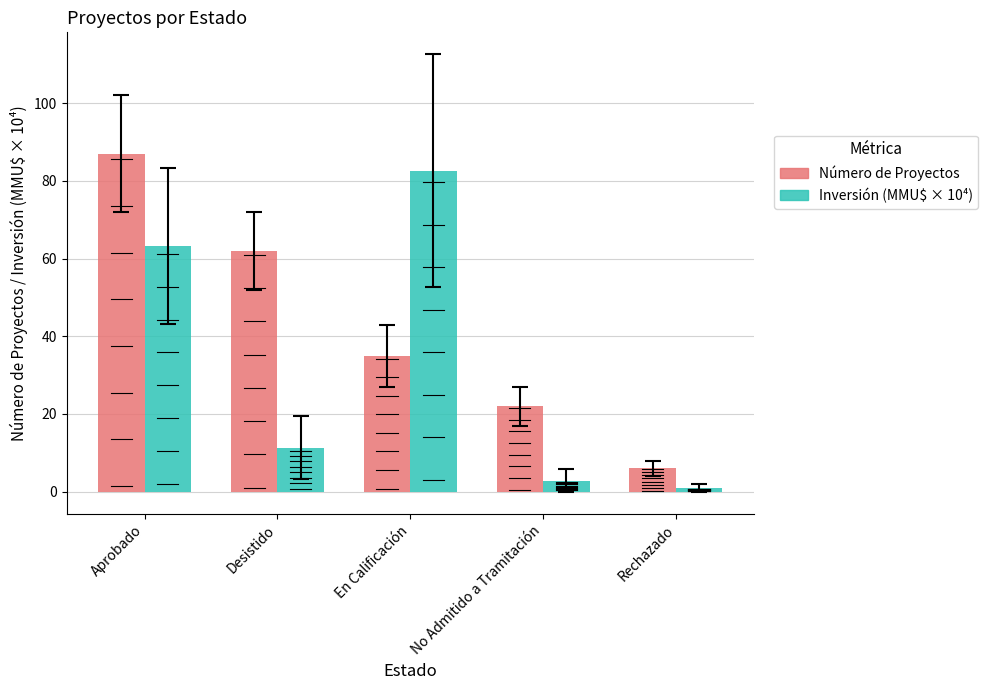

What is the difference between the highest and lowest values at No Admitido a Tramitación?

19.2